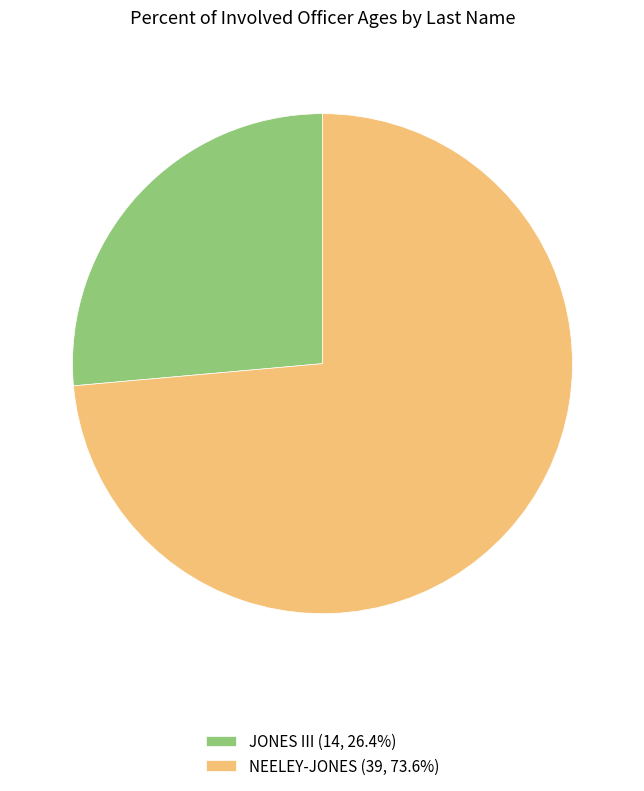

Is there a majority slice in this chart?

Yes